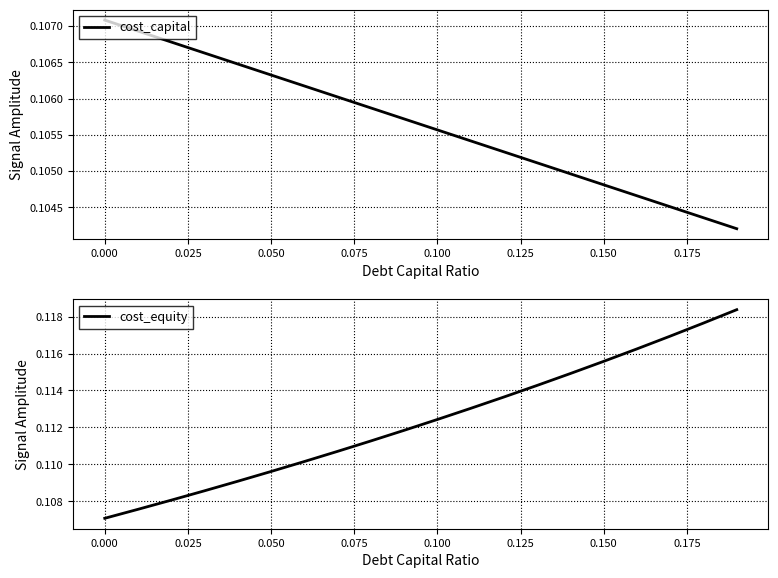

Is this an area chart (filled region under the line)?

No